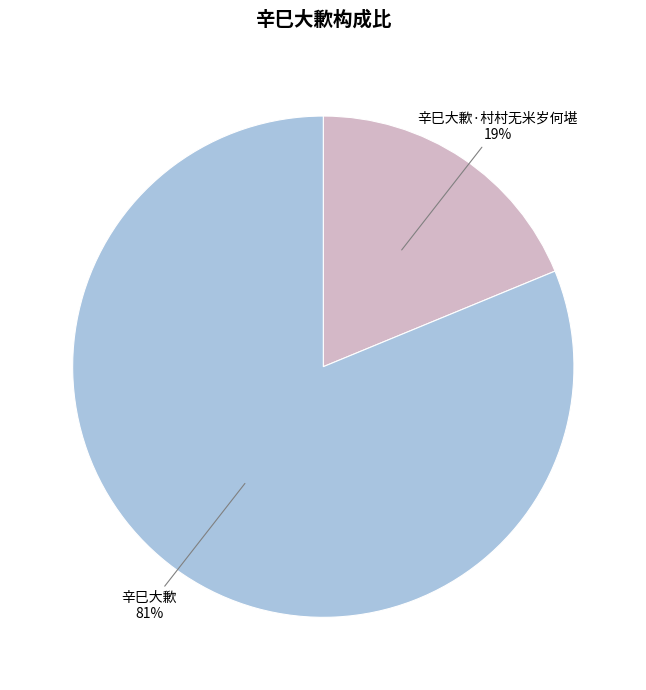

Is the sum of 辛巳大歉 and 辛巳大歉·村村无米岁何堪 greater than half?

Yes